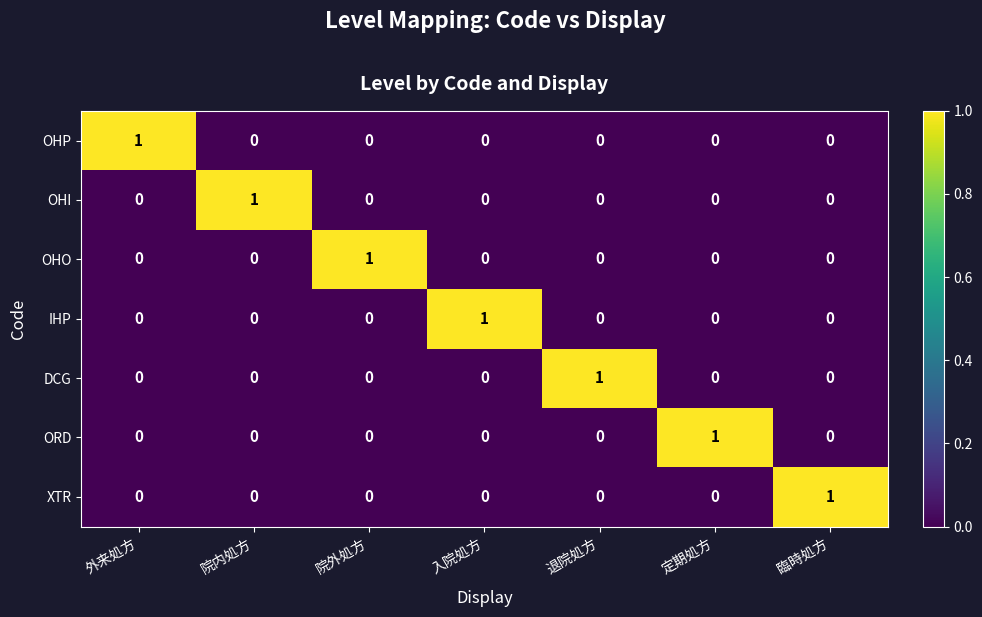

What is the difference between the highest and lowest values at 退院処方?

1